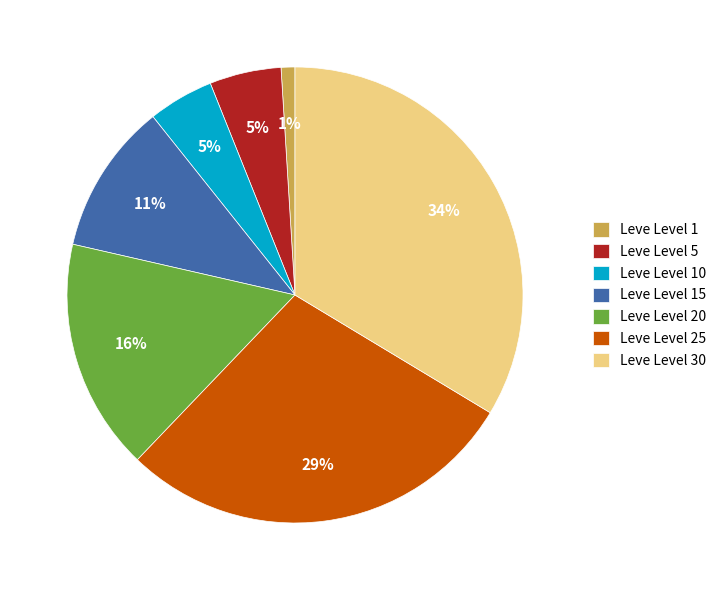

Is Leve Level 25 the majority of the pie?

No